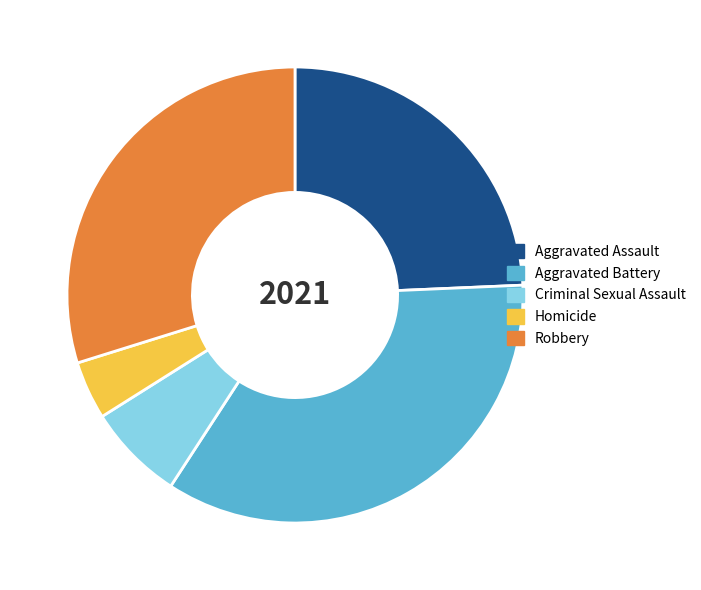

Is the sum of Criminal Sexual Assault and Aggravated Assault greater than half?

No